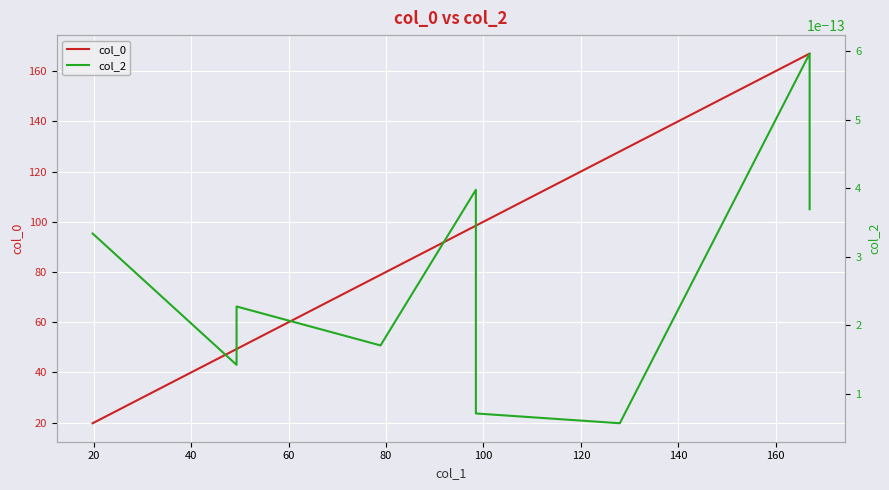

The col_2 series shows 0.0 at 80. True or false?

False